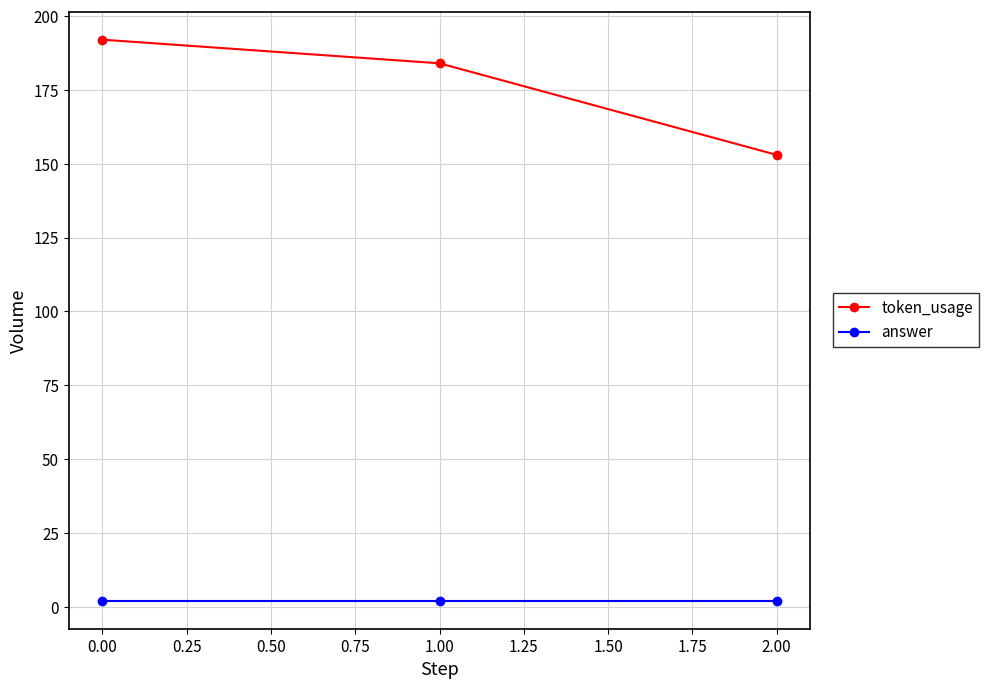

Reading left to right, what are all the values shown in this chart?

token_usage: 0.00=192	1.00=184	2.00=153
answer: 0.00=2	1.00=2	2.00=2